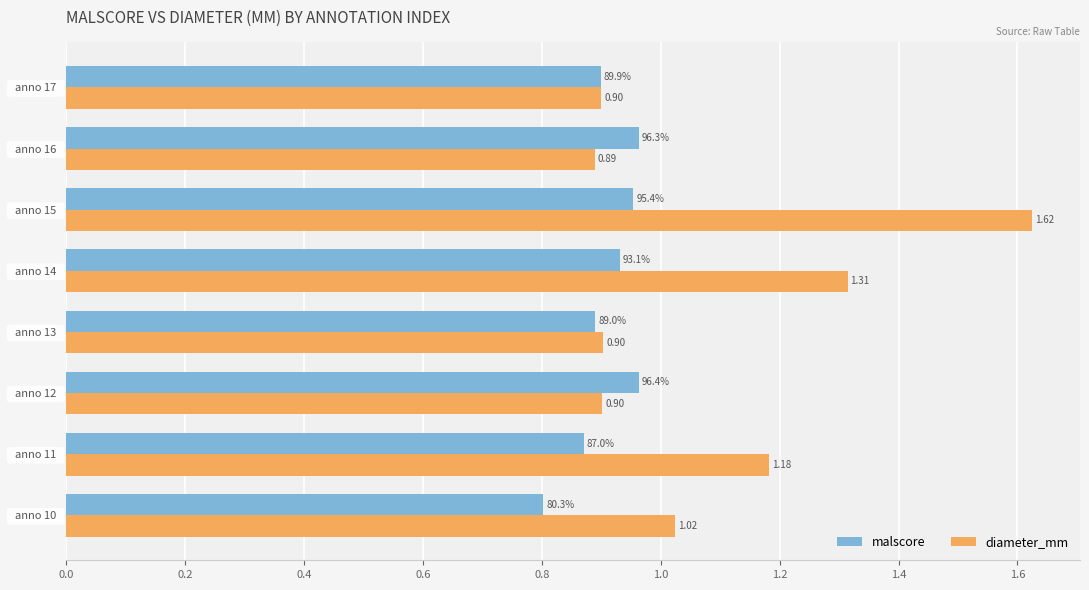

How many malscore values are between 0 and 1?

8